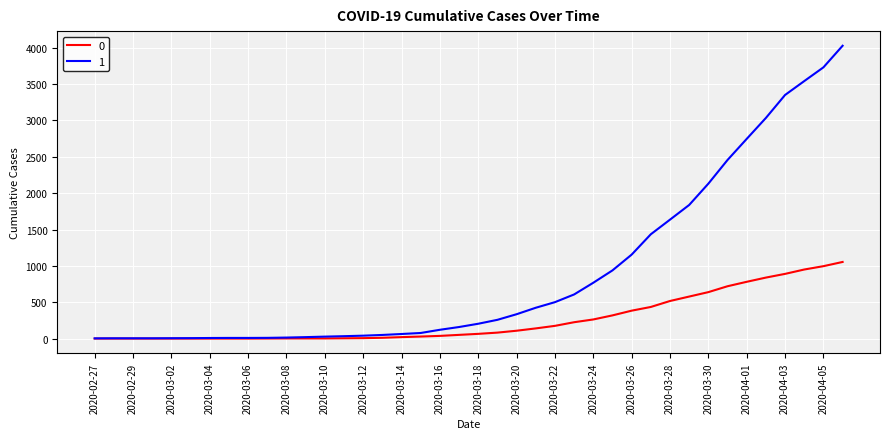

What are all the series names shown in the legend?

0, 1